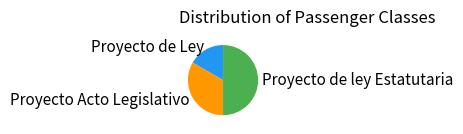

Is it true that Proyecto de ley Estatutaria is 38% of the pie?

False